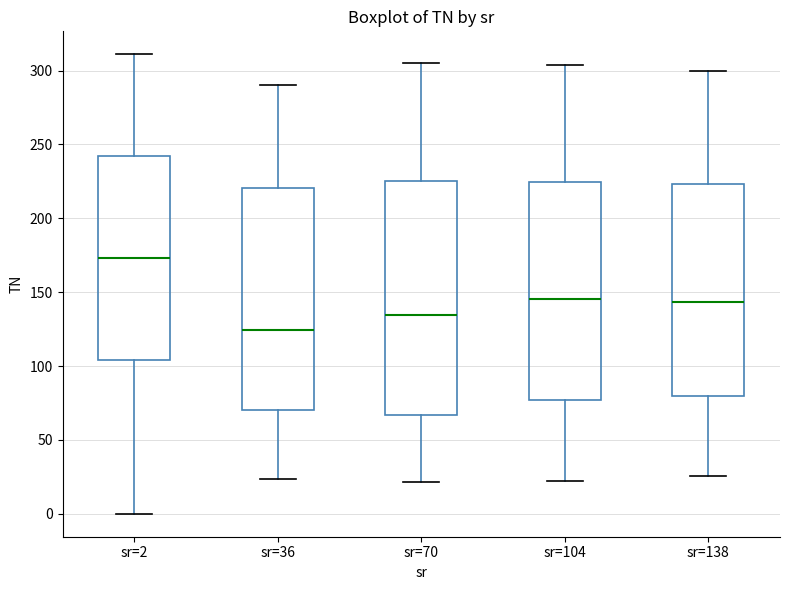

Where is the upper edge of the box for sr=2 on the y-axis? The values are not printed on the chart, so give them approximately, as read against the axis.

240